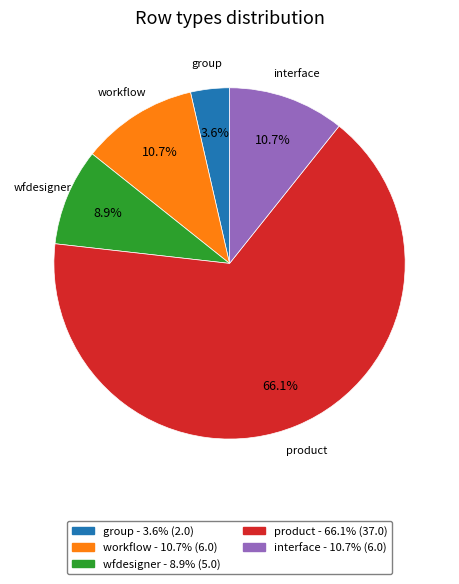

True or false: product accounts for 66% of the total.

True